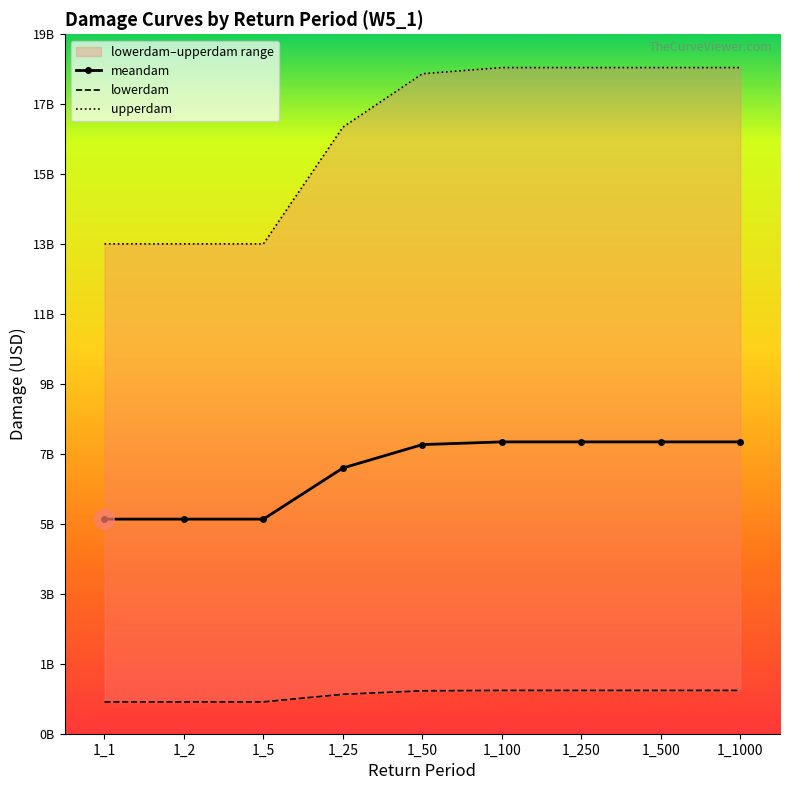

True or false: lowerdam and upperdam intersect in this chart.

False